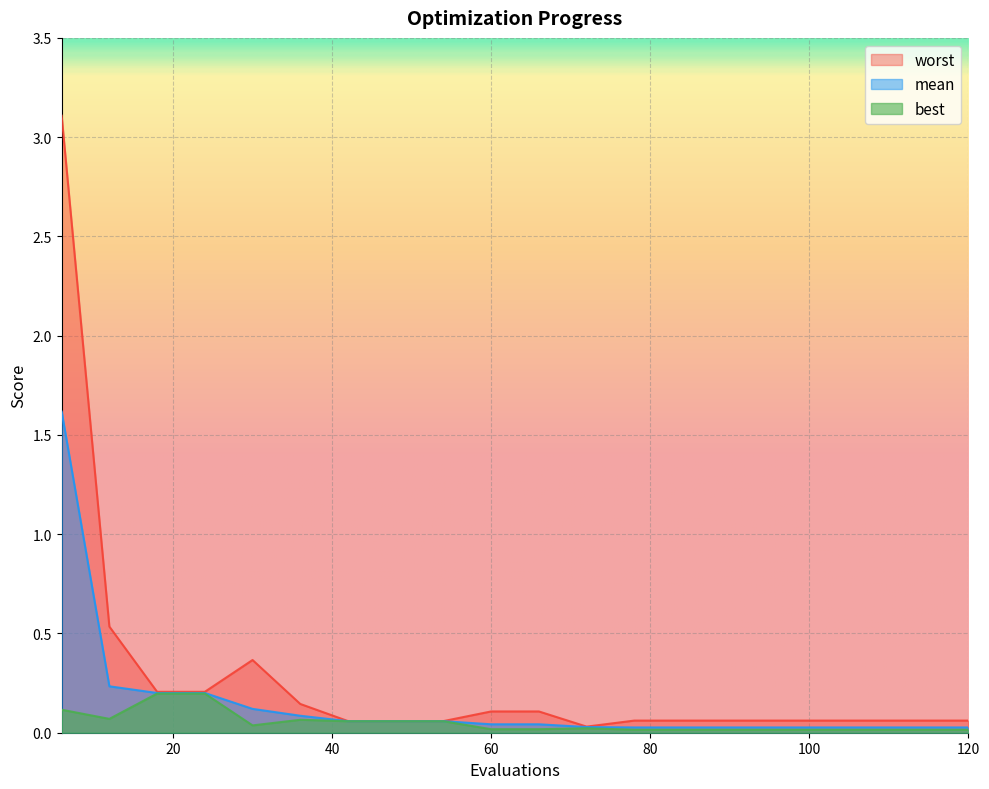

Reading right to left, transcribe all the data shown in this chart.

mean: 0.0	0.0	0.0	0.0	0.0	0.0	0.0	0.0	0.0	0.0	0.0	0.1	0.1	0.1	0.1	0.1	0.2	0.2	0.2	1.6
best: 0.0	0.0	0.0	0.0	0.0	0.0	0.0	0.0	0.0	0.0	0.0	0.1	0.1	0.1	0.1	0.0	0.2	0.2	0.1	0.1
worst: 0.1	0.1	0.1	0.1	0.1	0.1	0.1	0.1	0.0	0.1	0.1	0.1	0.1	0.1	0.1	0.4	0.2	0.2	0.5	3.1